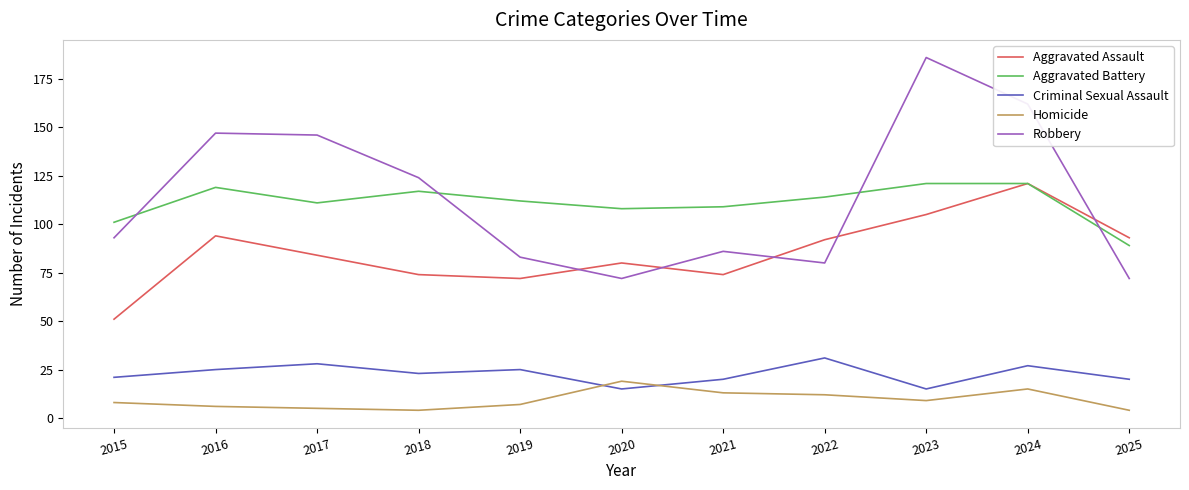

How many interior local valleys does the Aggravated Assault series have?

2